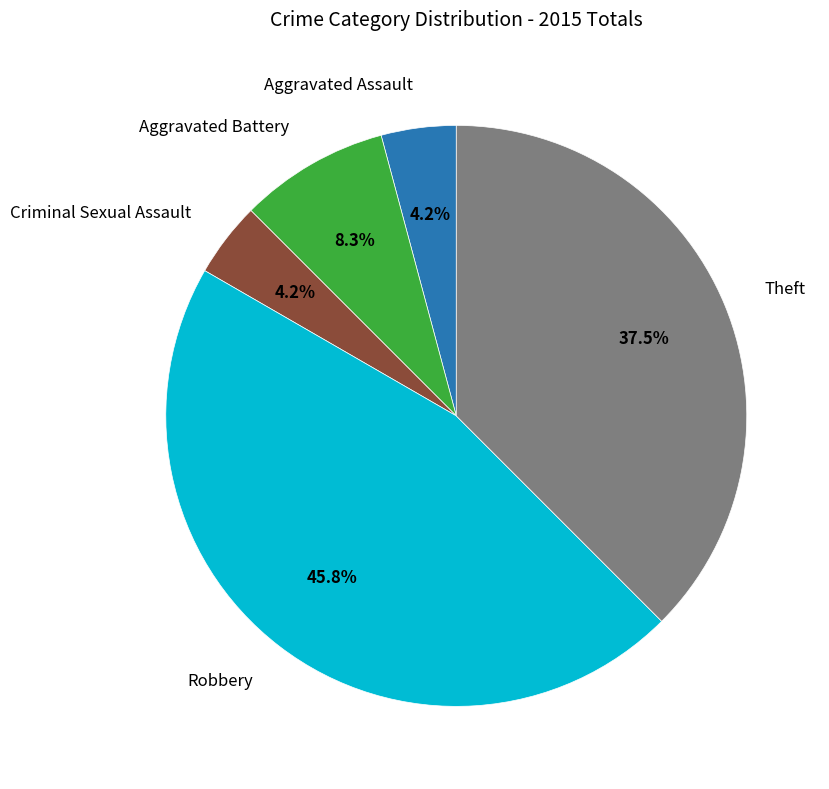

Does any single category account for the majority?

No